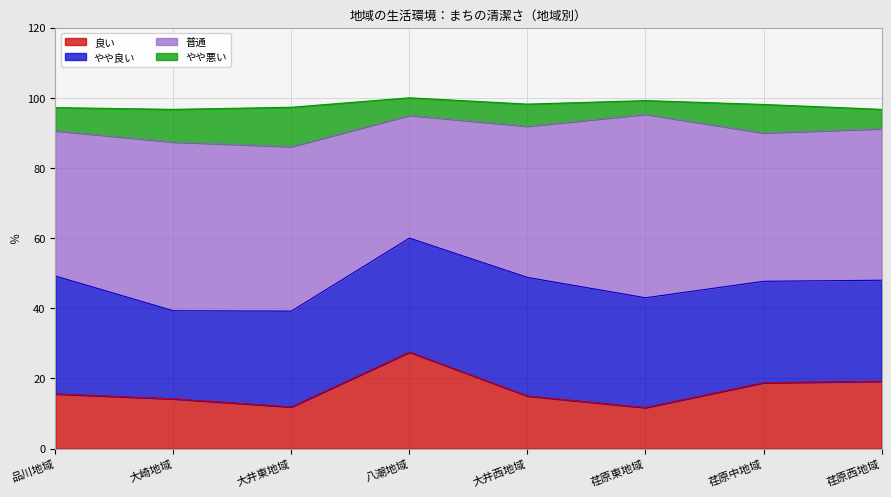

Does the chart have visible grid lines?

Yes